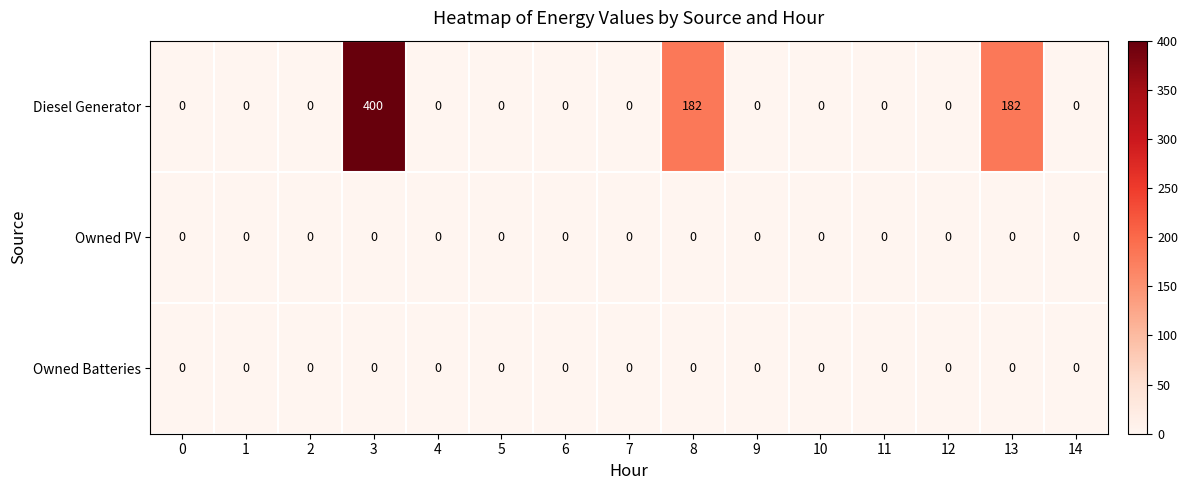

Read the Diesel Generator value at 8, to the nearest 10.

180